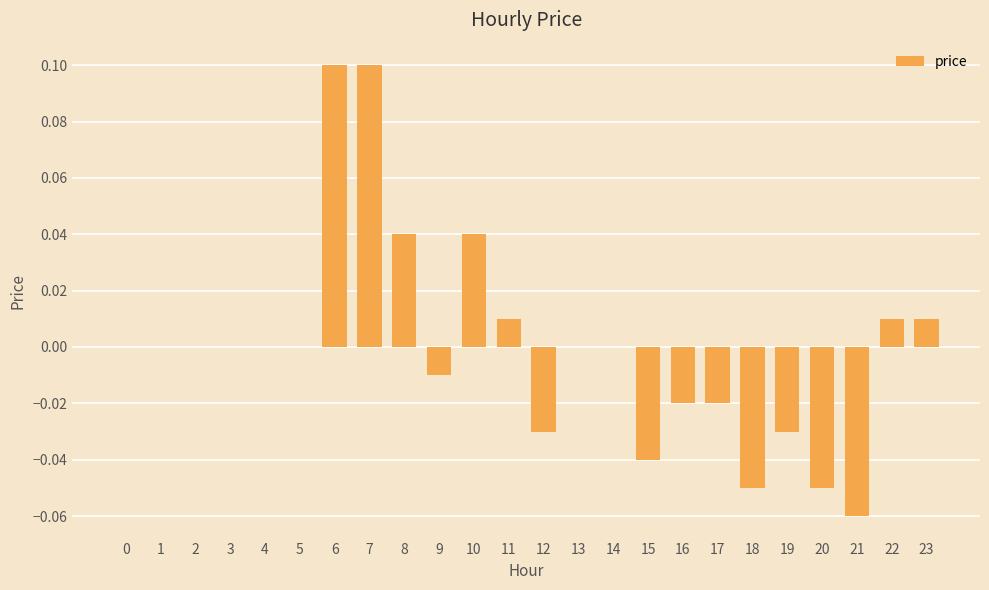

How many distinct data groups are displayed?

1